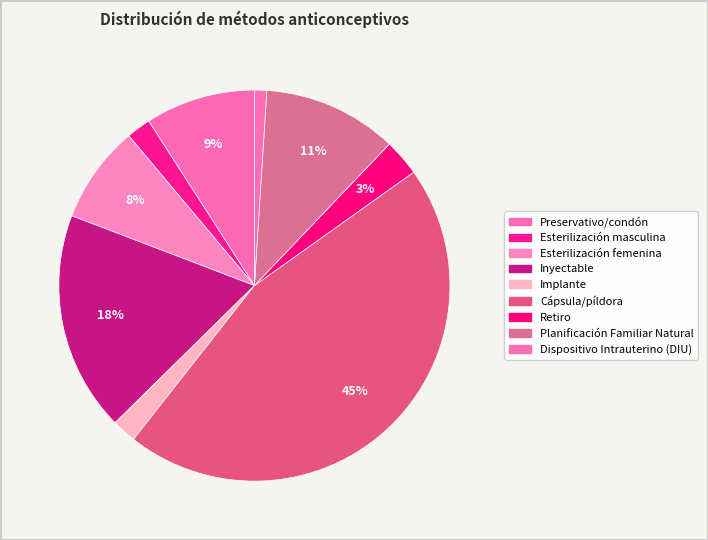

What is the total percentage of Esterilización masculina and Planificación Familiar Natural?

13.1%